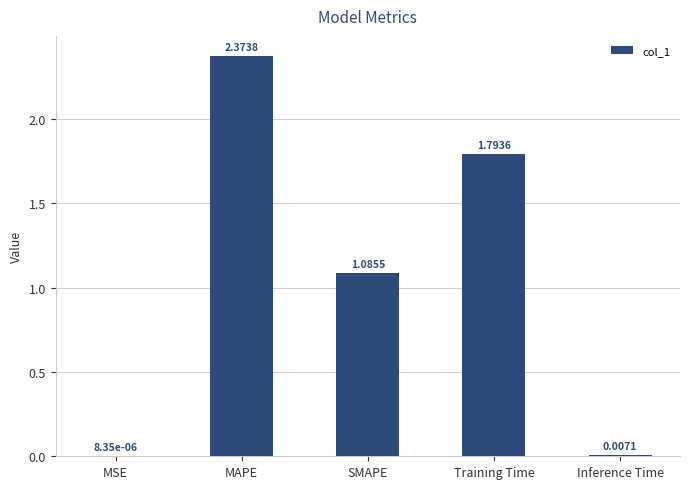

How many distinct data groups are displayed?

1